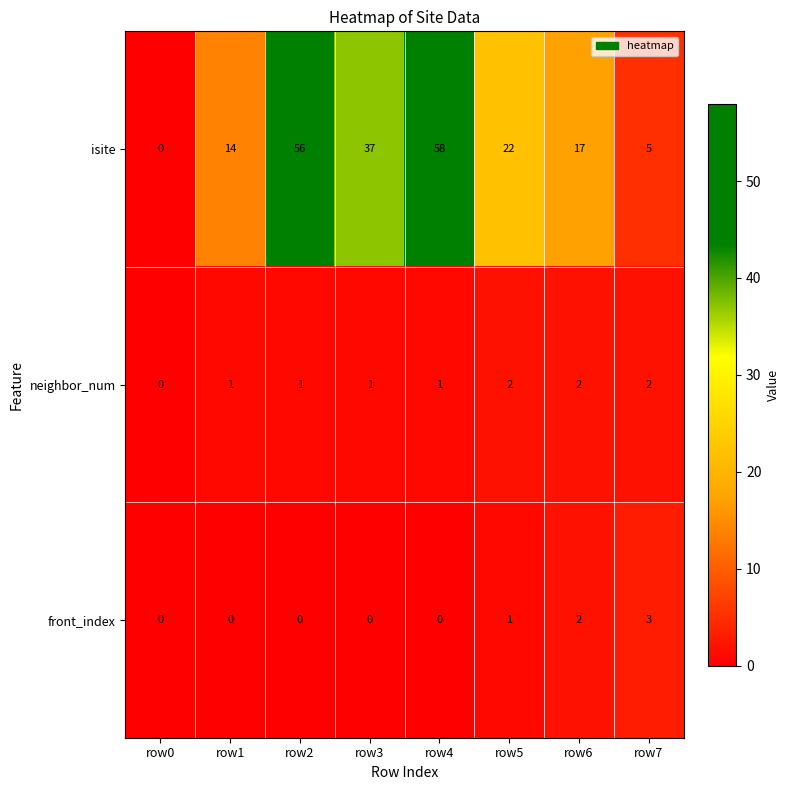

What is the difference between the isite values at row0 and row1?

14